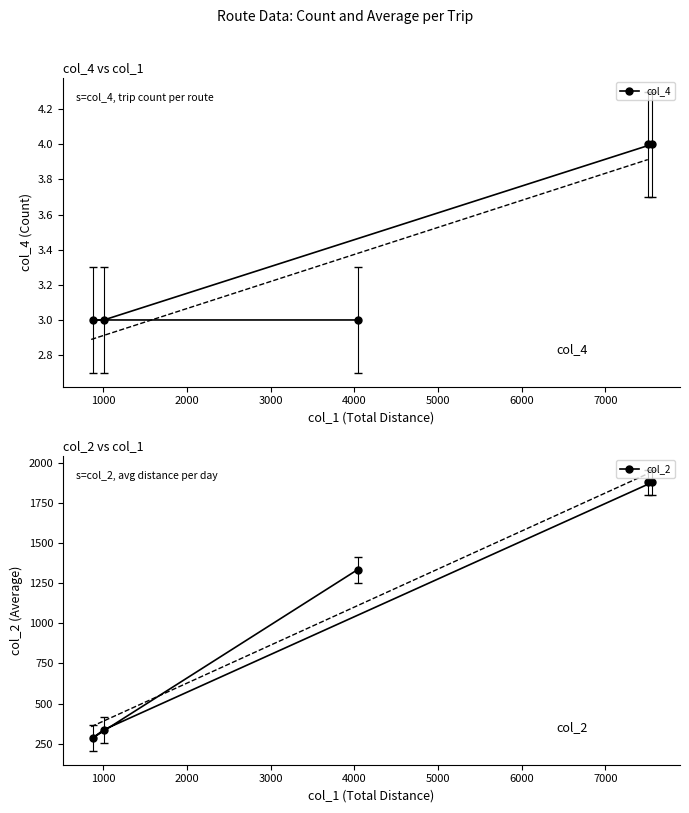

What is the difference between the maximum and minimum values in the col_4 series?

1